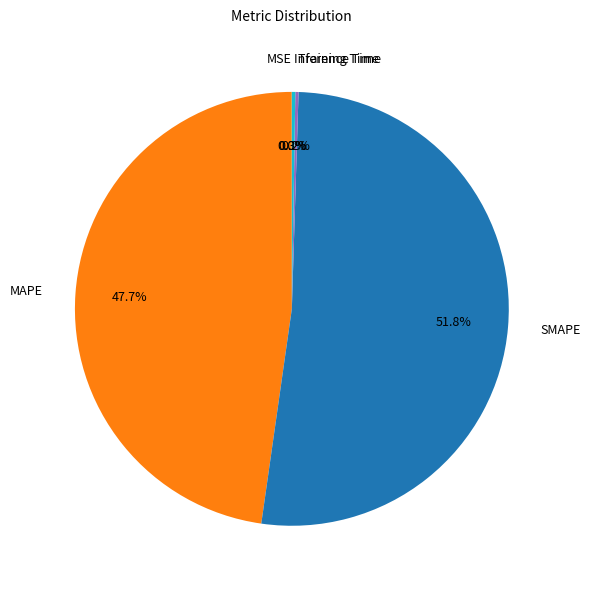

What percentage do SMAPE and MAPE together represent?

99.5%